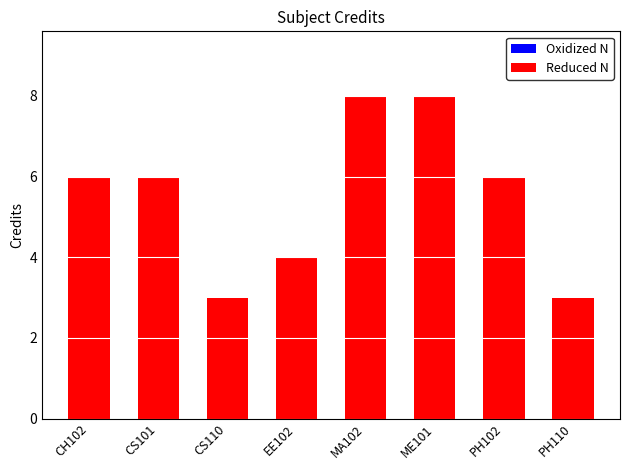

What is the label of the 3rd bar from the left?

CS110